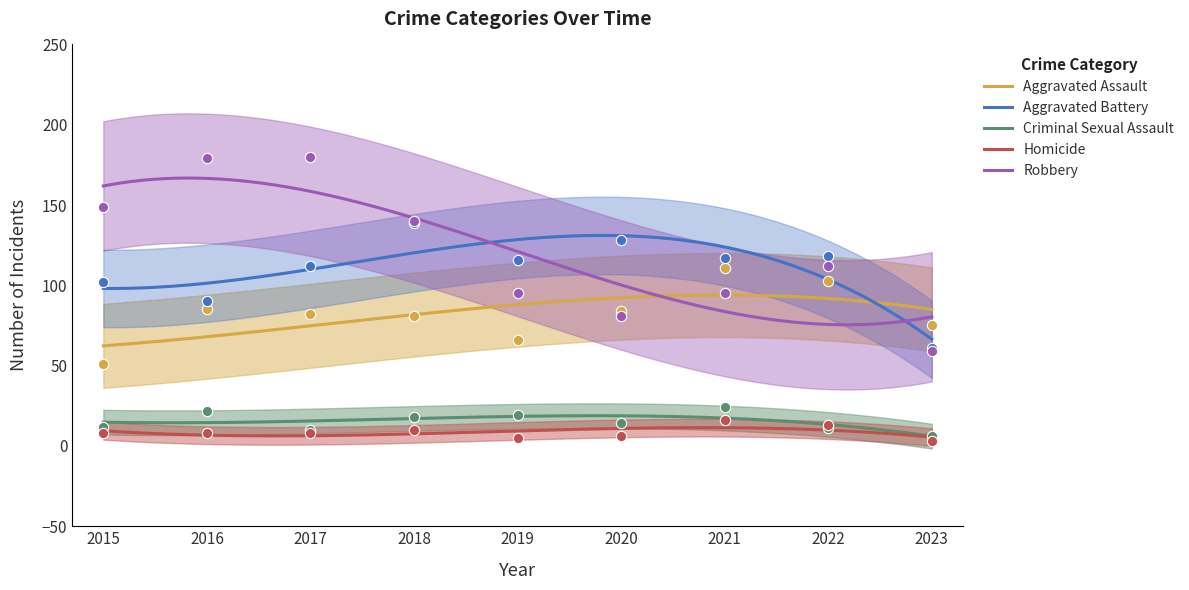

Which series has the widest spread of Y values?

Robbery